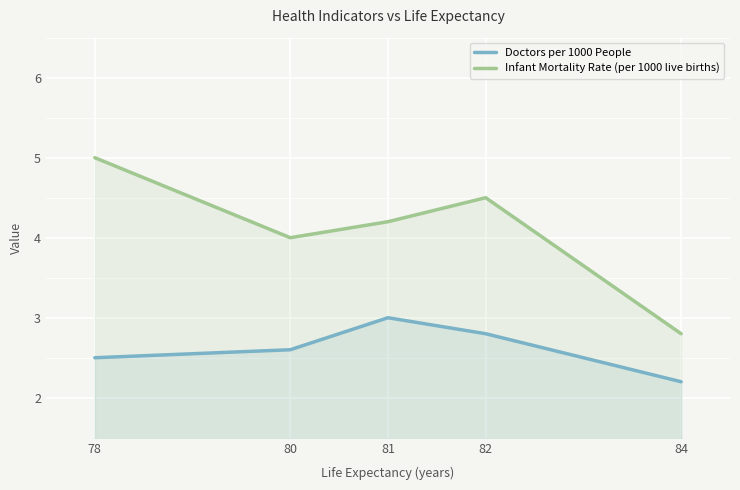

At which label is Doctors per 1000 People closest to 2?

84